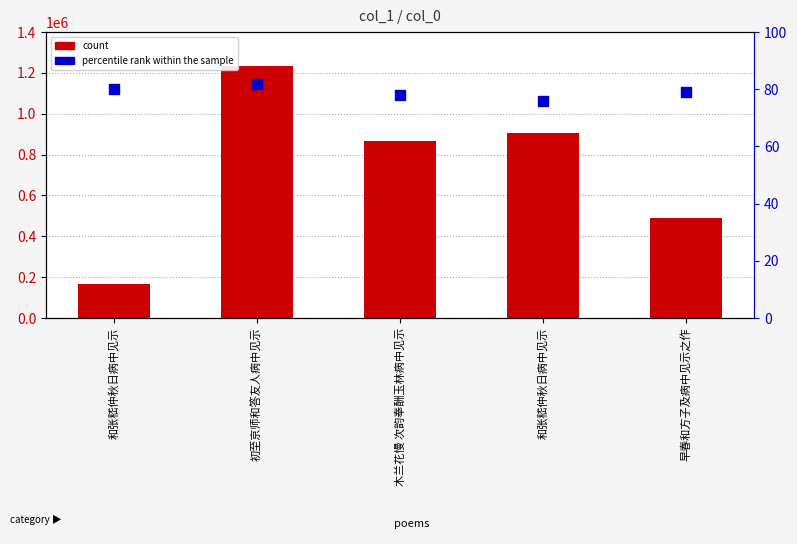

What are all the series names shown in the legend?

count, percentile rank within the sample